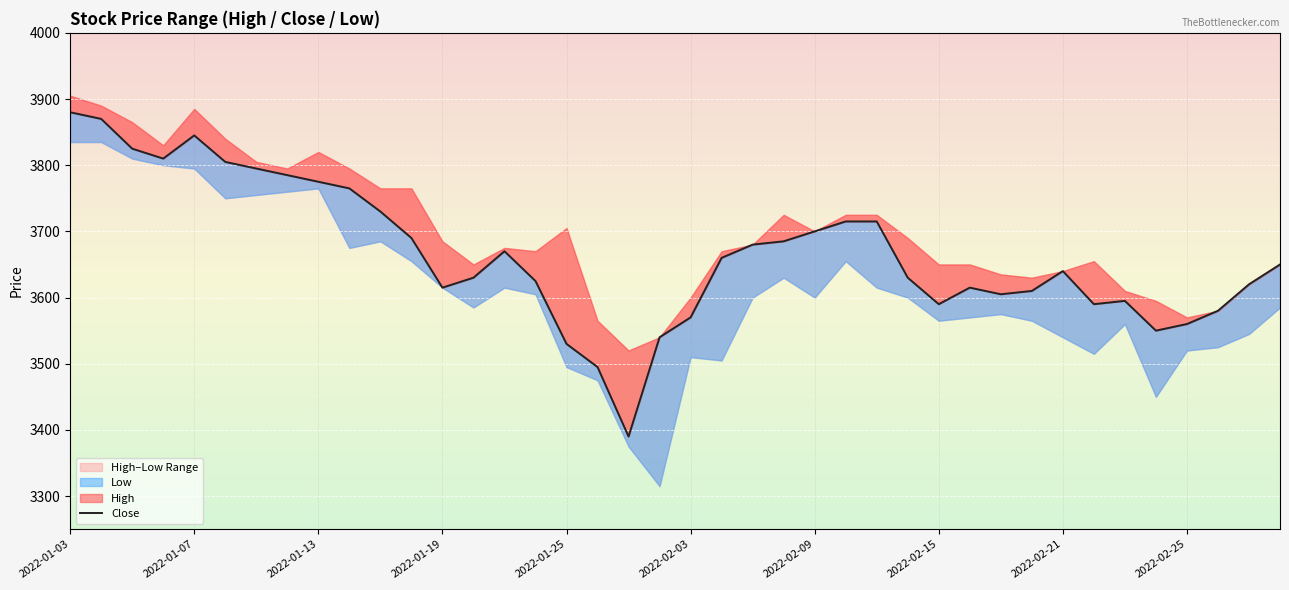

What is the sum of all values?

146630